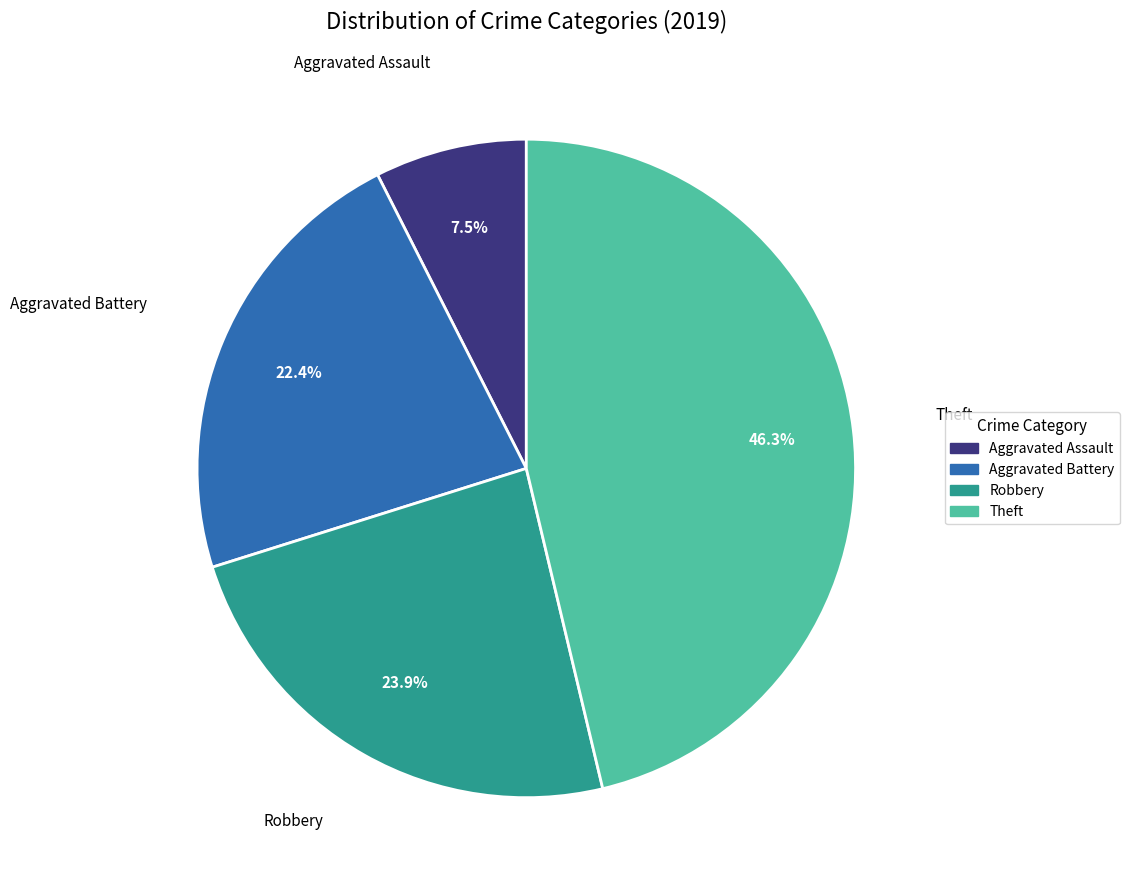

The Aggravated Battery slice represents 22% of the pie. True or false?

True